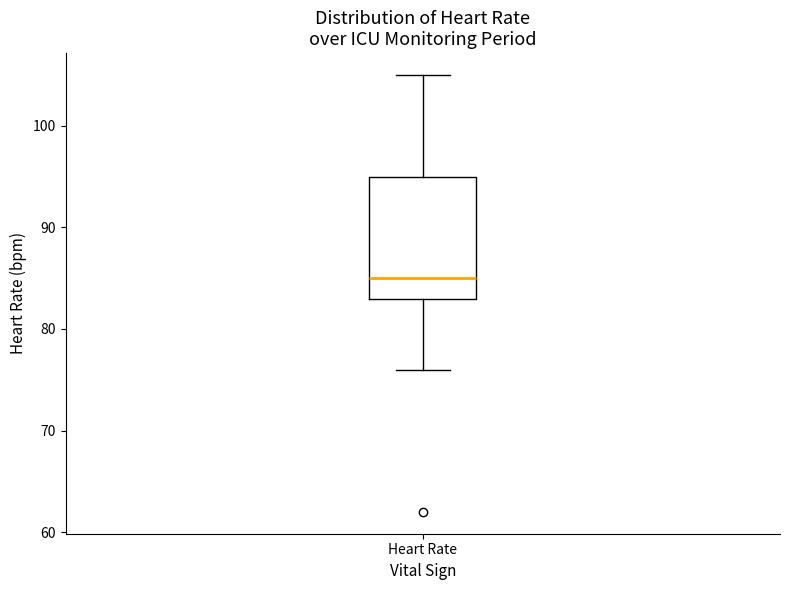

Transcribe this box plot: give where the median line is, the range the box spans, and where the two whiskers end, as read against the y-axis. The values are not printed on the chart, so give them approximately, as read against the axis.

median 85, box 83 to 95, whiskers 76 to 105